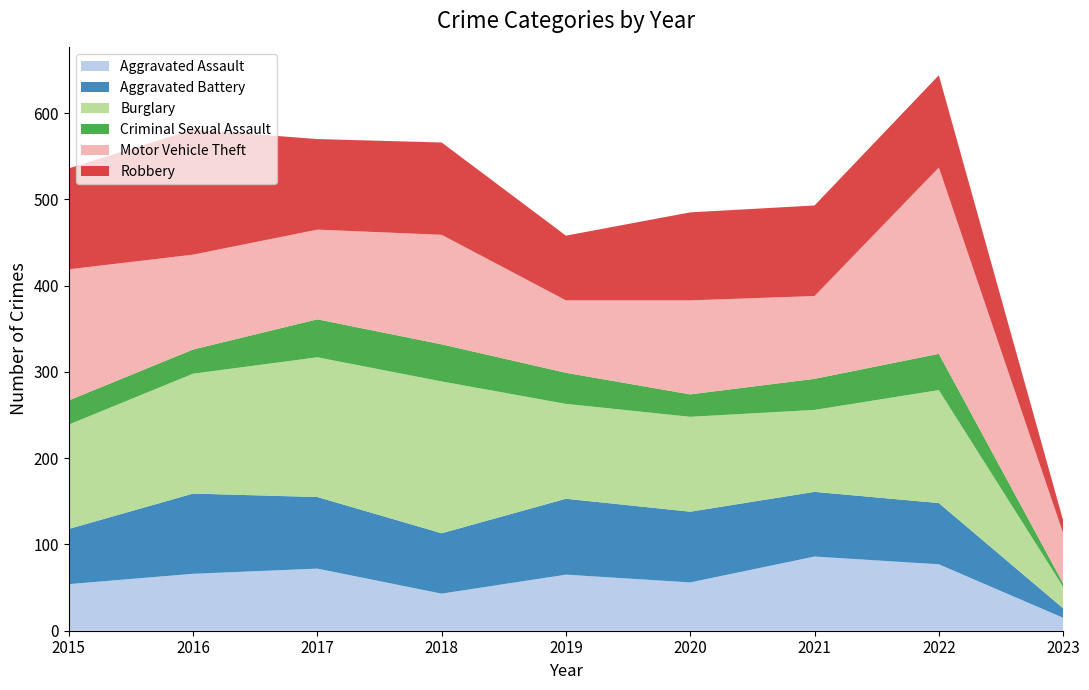

Reading right to left, extract all data points from this chart.

Aggravated Assault: 15	77	86	56	65	43	72	66	54
Aggravated Battery: 11	71	75	82	88	70	83	93	64
Burglary: 25	131	95	110	110	176	162	139	121
Criminal Sexual Assault: 4	42	36	26	36	43	44	28	28
Motor Vehicle Theft: 58	216	96	109	84	127	104	110	152
Robbery: 15	107	105	102	75	107	105	145	117